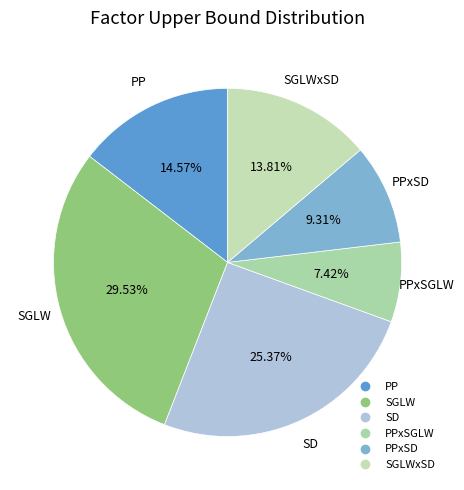

What is the largest slice in the pie chart?

SGLW